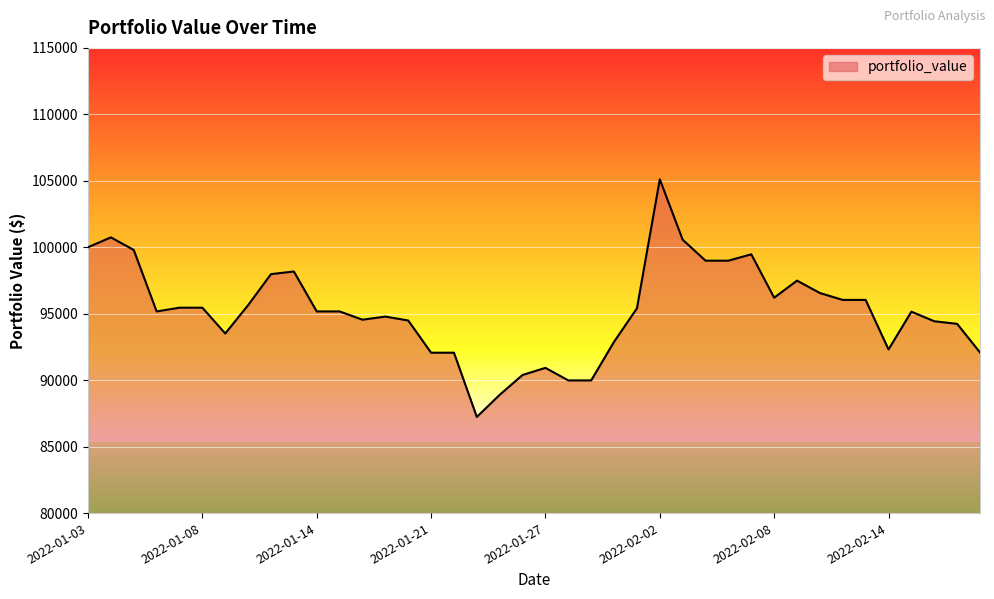

What is the difference between the maximum and minimum values?

17878.5